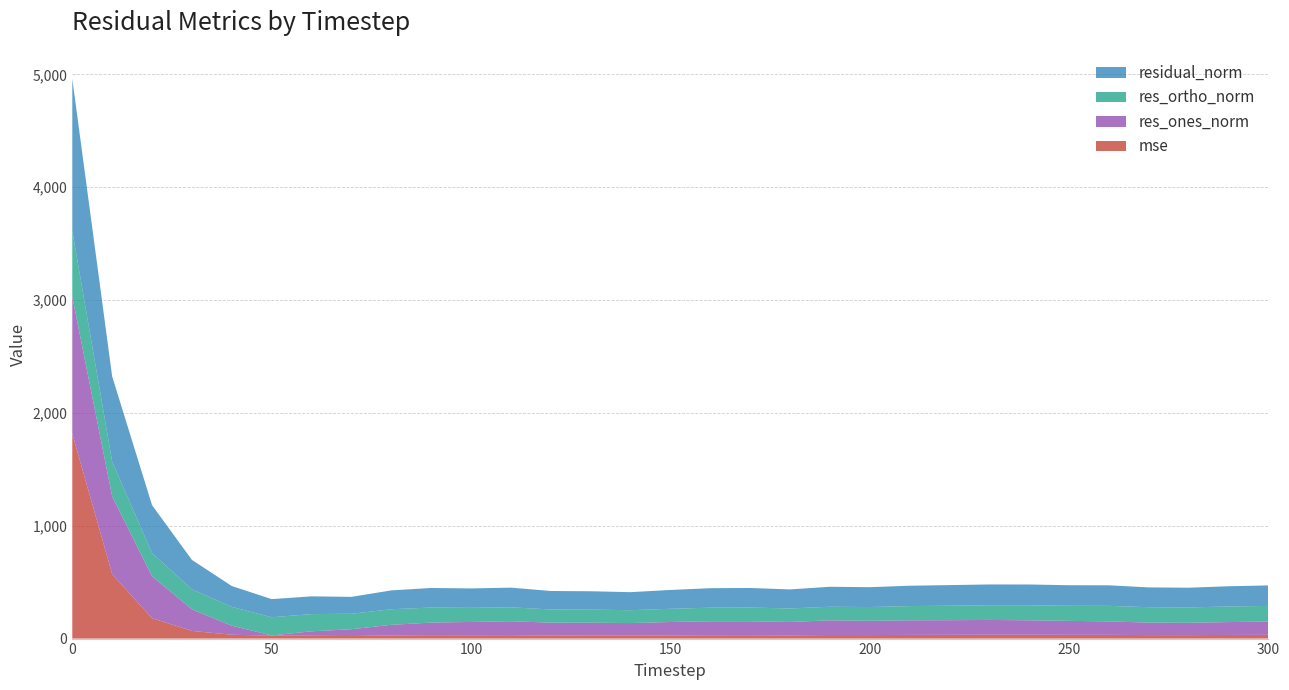

Reading left to right, what are all the values shown in this chart?

mse: 1815.6	570.8	180.6	68.1	34.2	25.9	24.8	22.4	27.9	30.2	29.6	30.4	26.8	26.5	25.6	27.9	29.8	30.1	28.5	31.4	31.0	32.6	33.3	34.1	34.1	33.2	33.2	30.9	30.5	32.2	33.0
res_ones_norm: 1214.2	689.9	371.9	191.6	79.9	2.3	39.7	60.6	94.3	111.5	117.9	123.5	114.3	114.5	112.0	119.2	123.8	123.8	118.9	130.5	126.9	129.4	129.7	131.2	128.0	123.7	119.3	110.7	109.9	114.1	118.7
res_ortho_norm: 584.2	308.0	205.5	177.0	166.8	160.8	152.4	136.9	137.9	133.2	125.2	123.2	117.1	115.7	114.0	117.0	120.3	121.4	119.7	120.0	121.8	126.0	128.5	129.9	132.9	133.8	137.6	136.4	135.8	138.3	137.6
residual_norm: 1347.4	755.5	424.9	260.9	184.9	160.8	157.5	149.7	167.0	173.7	171.9	174.4	163.7	162.8	159.9	167.0	172.7	173.4	168.7	177.3	175.9	180.6	182.6	184.6	184.5	182.3	182.1	175.7	174.7	179.3	181.8